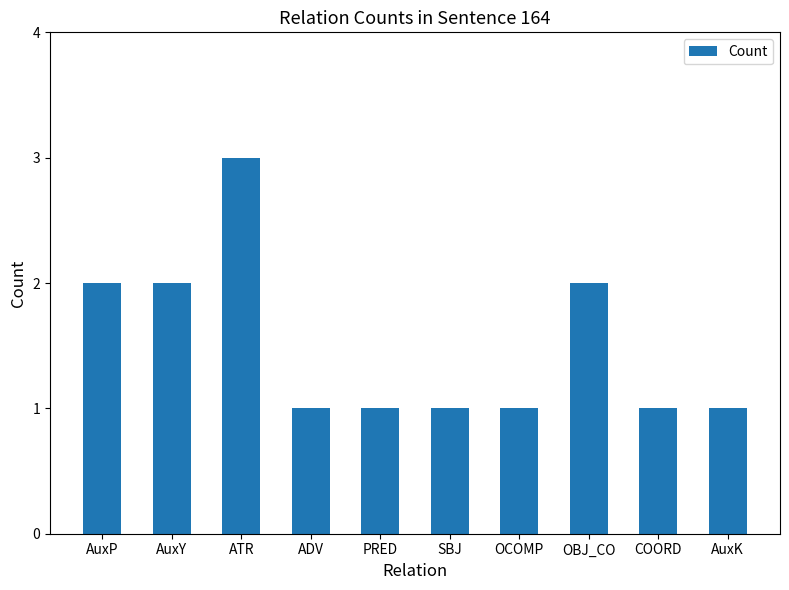

Which label corresponds to the largest value in the chart?

ATR